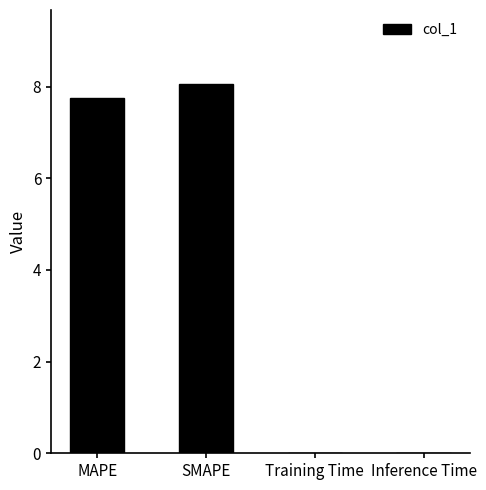

Where does the data first go above 7?

MAPE